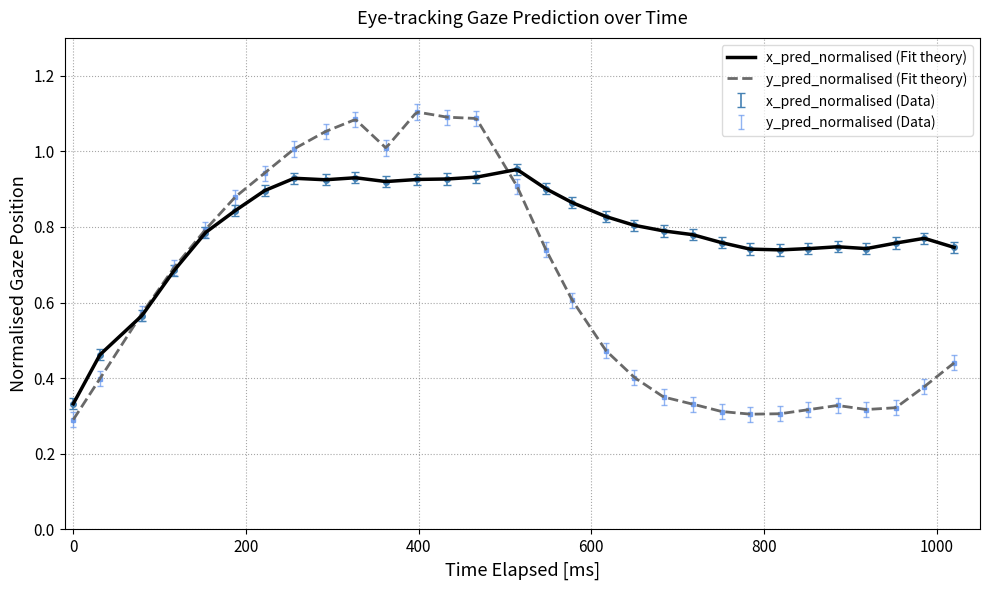

True or false: x_pred_normalised has more than 0 interior local peaks.

True